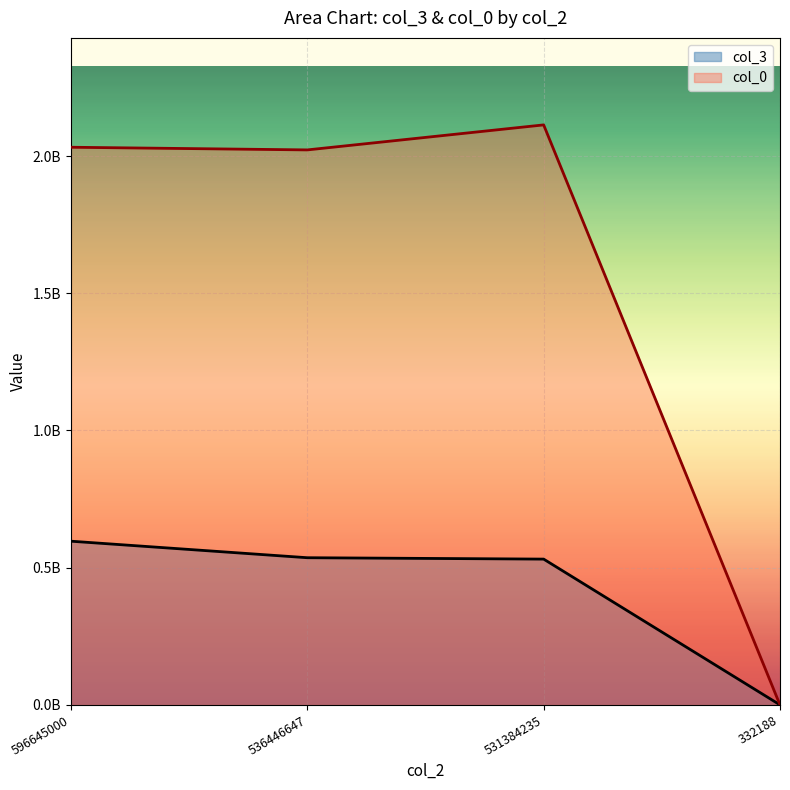

What are all the series names shown in the legend?

col_3, col_0